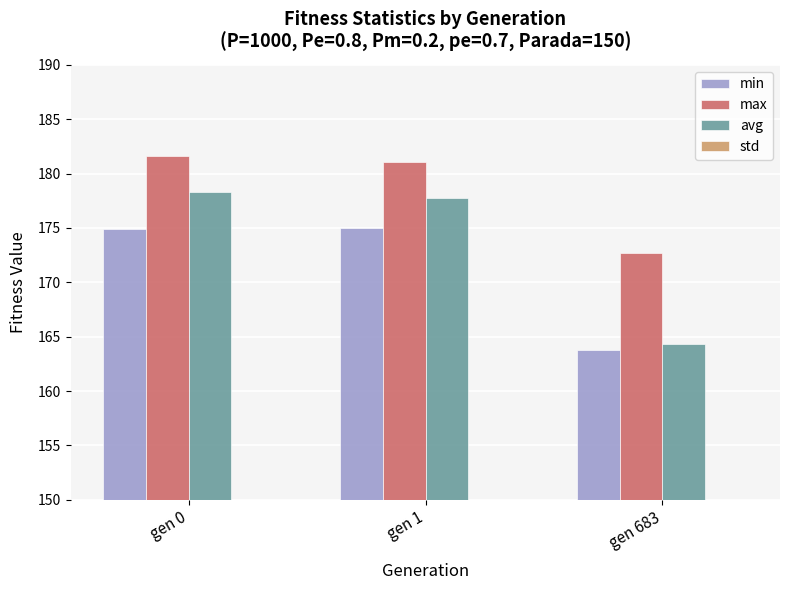

Which has a higher value, gen 0 or gen 1?

gen 1